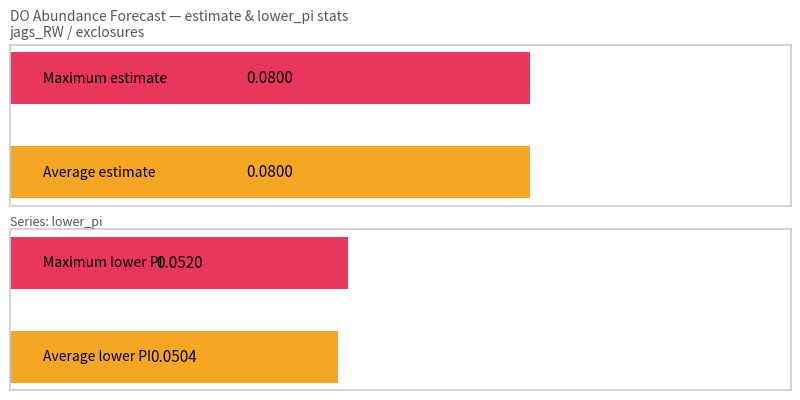

The value of lower_pi at 5 is 0.0. True or false?

False